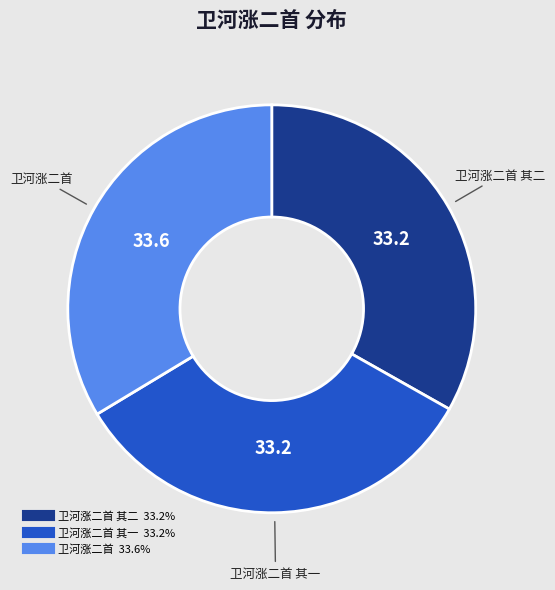

Does any single category account for the majority?

No